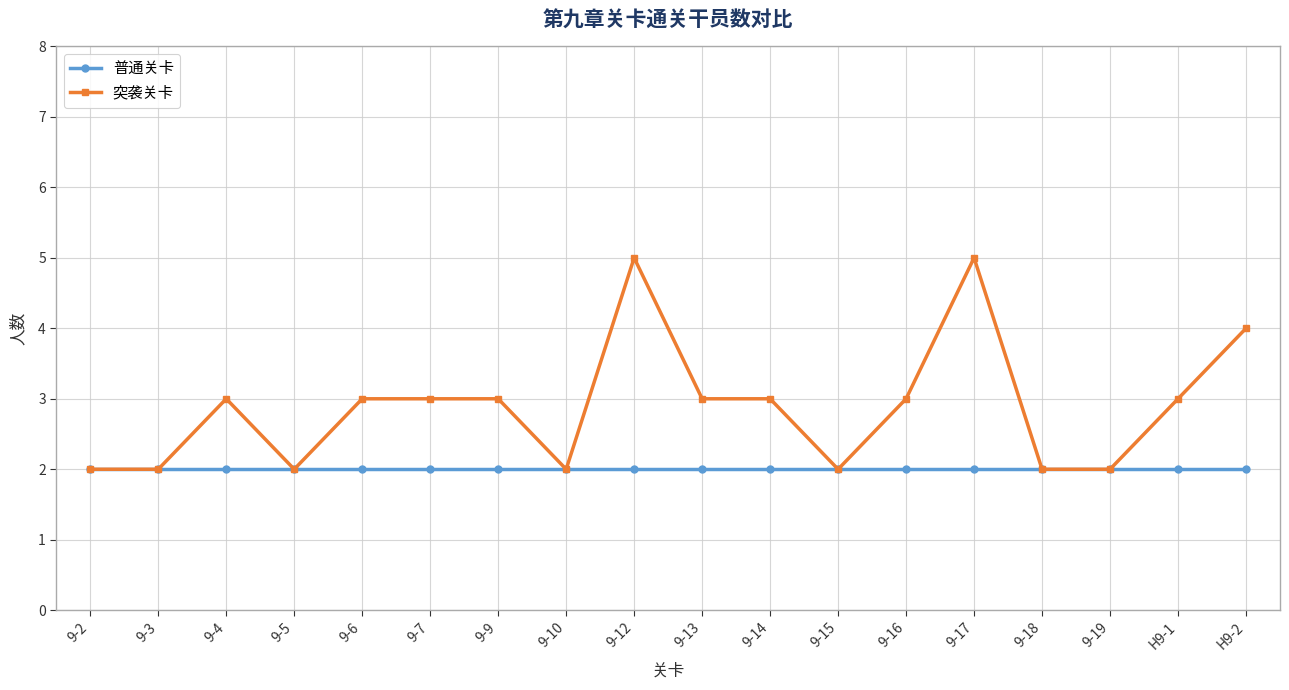

Reading left to right, what are all the values shown in this chart?

普通关卡: 9-2=2	9-3=2	9-4=2	9-5=2	9-6=2	9-7=2	9-9=2	9-10=2	9-12=2	9-13=2	9-14=2	9-15=2	9-16=2	9-17=2	9-18=2	9-19=2	H9-1=2	H9-2=2
突袭关卡: 9-2=2	9-3=2	9-4=3	9-5=2	9-6=3	9-7=3	9-9=3	9-10=2	9-12=5	9-13=3	9-14=3	9-15=2	9-16=3	9-17=5	9-18=2	9-19=2	H9-1=3	H9-2=4